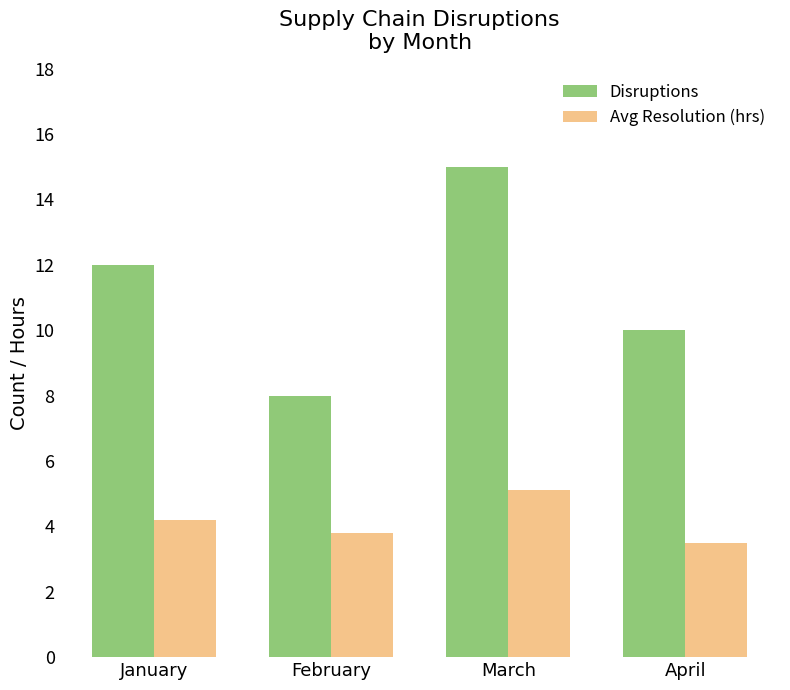

Reading left to right, transcribe all the data shown in this chart.

Disruptions: January=12.0	February=8.0	March=15.0	April=10.0
Avg Resolution (hrs): January=4.2	February=3.8	March=5.1	April=3.5